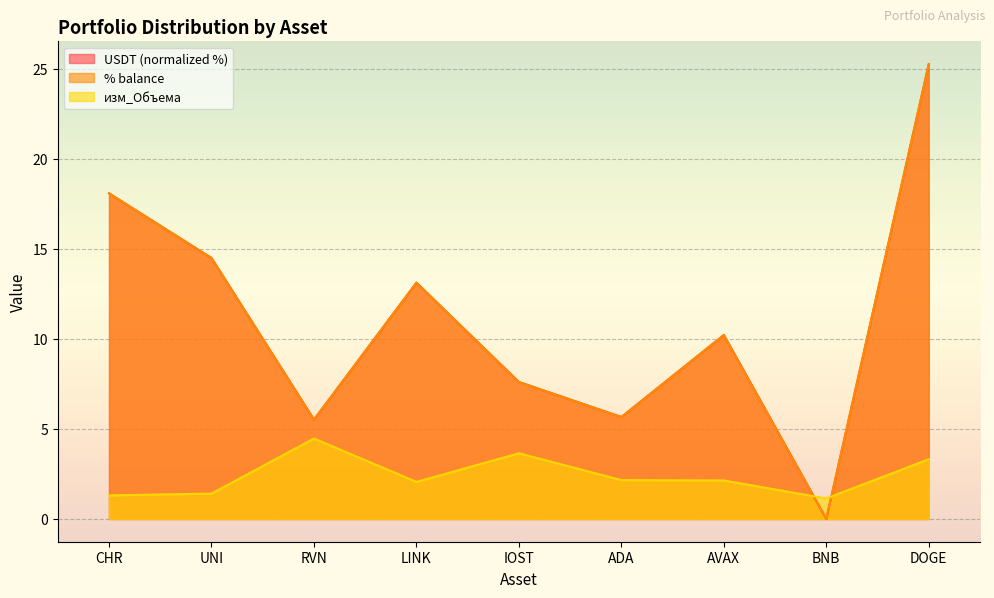

How many values in the % balance series exceed 10?

5